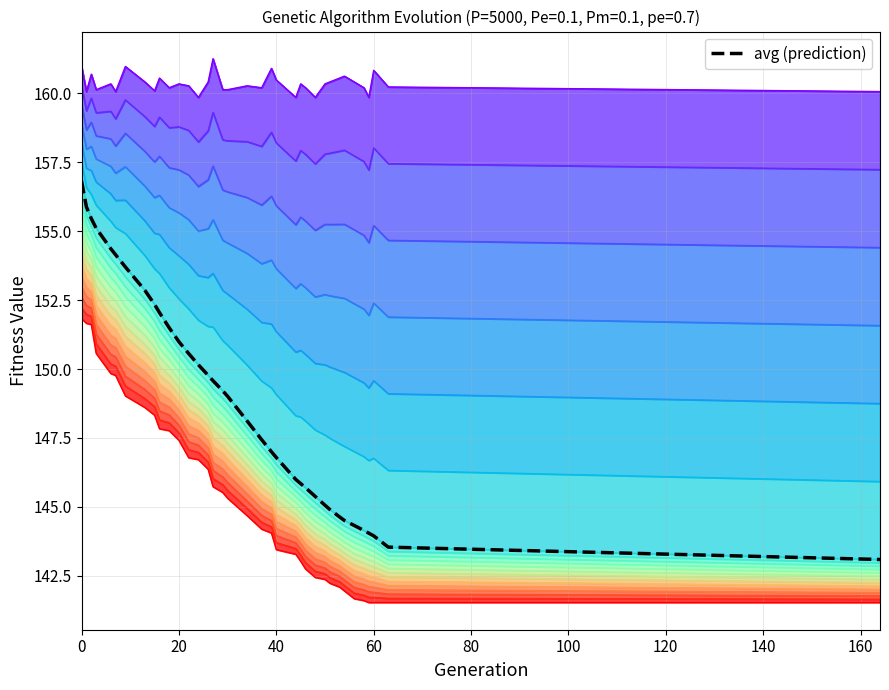

What is the average value?

148.8